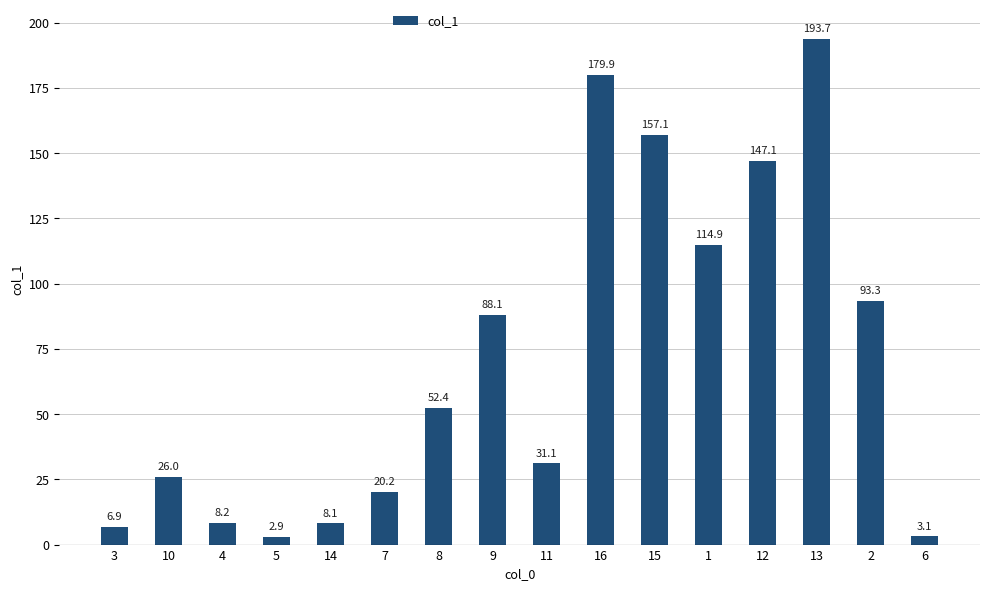

List the labels in order of value, largest first.

13, 16, 15, 12, 1, 2, 9, 8, 11, 10, 7, 4, 14, 3, 6, 5